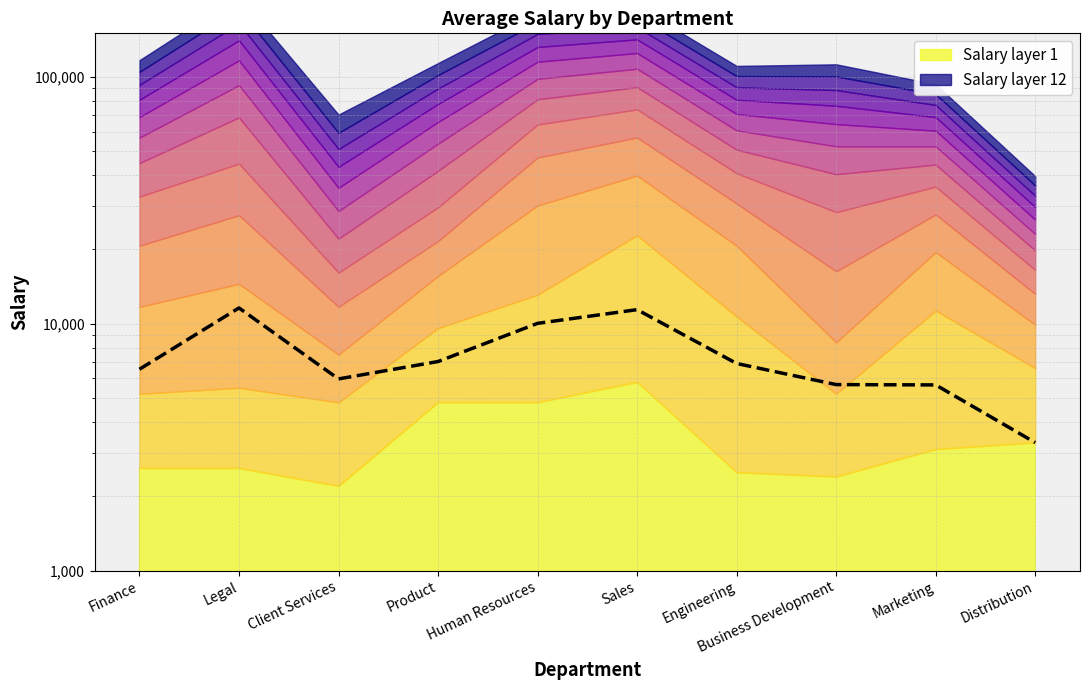

At which category does the chart reach its peak across all series?

Legal